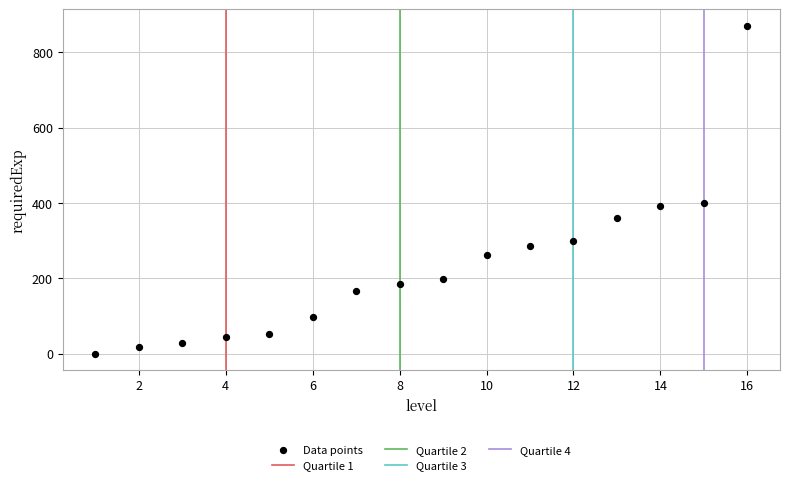

What is the range of Y values (max minus min)?

871